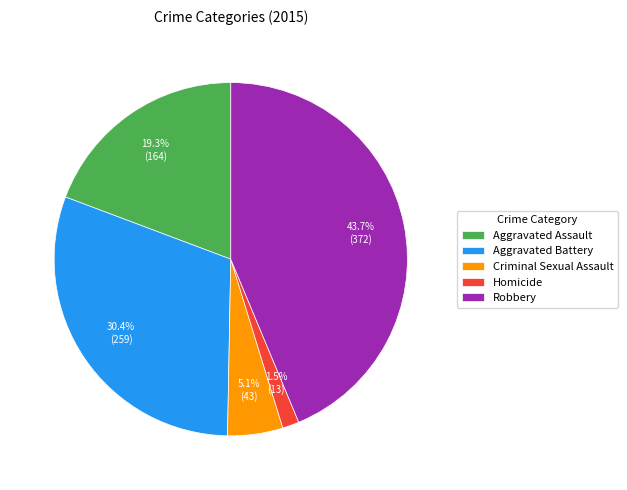

Combined, do Homicide and Aggravated Battery account for over 50%?

No